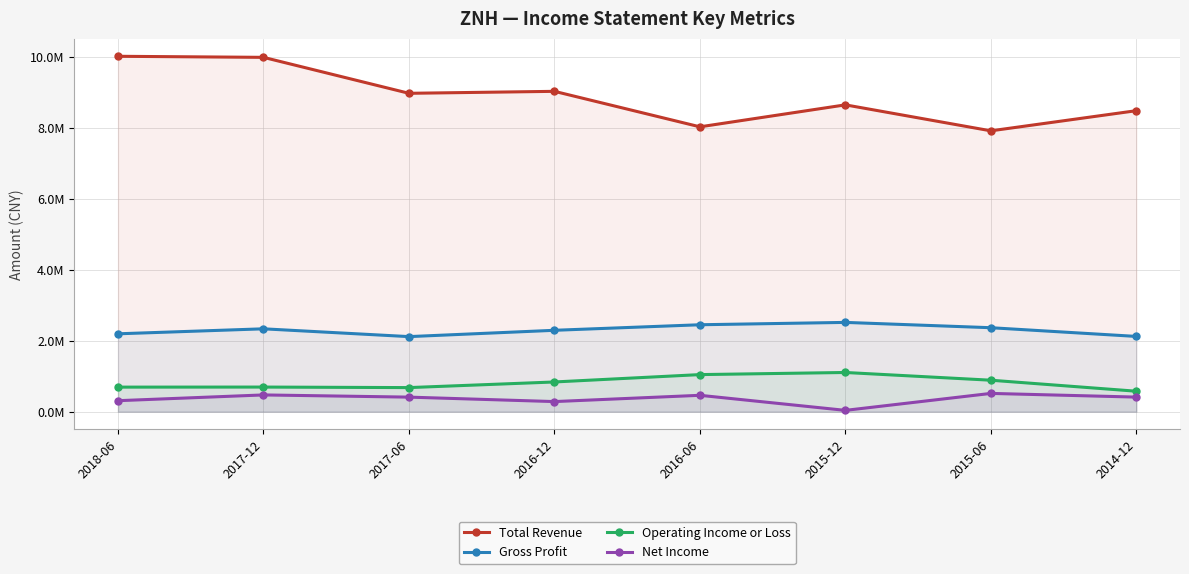

What are all the series names shown in the legend?

Total Revenue, Gross Profit, Operating Income or Loss, Net Income